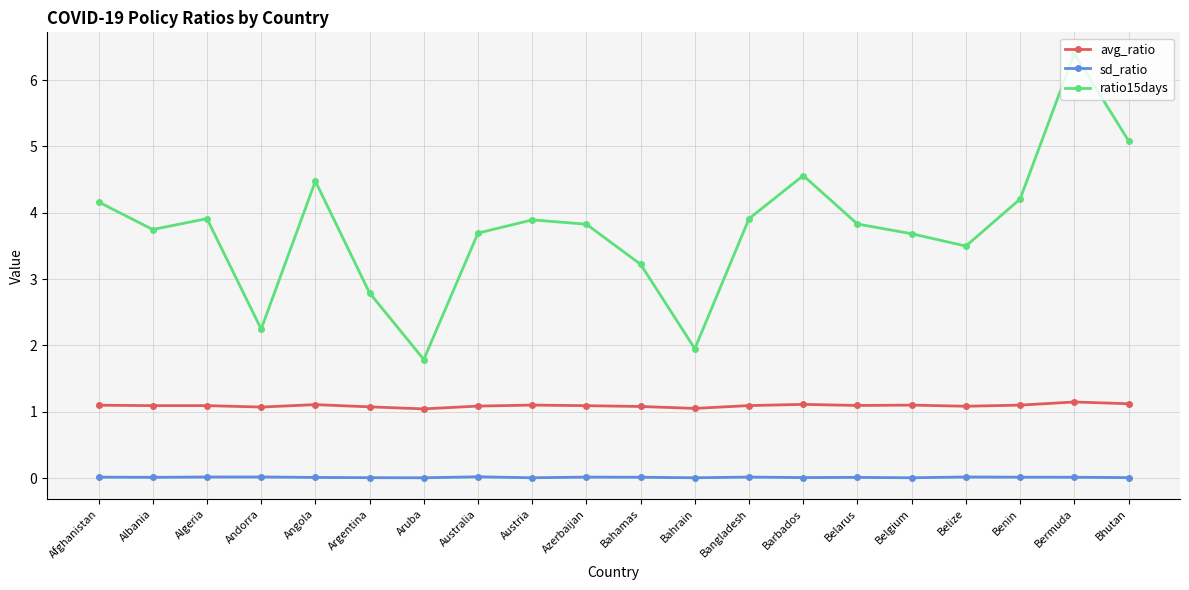

True or false: sd_ratio and avg_ratio intersect in this chart.

False